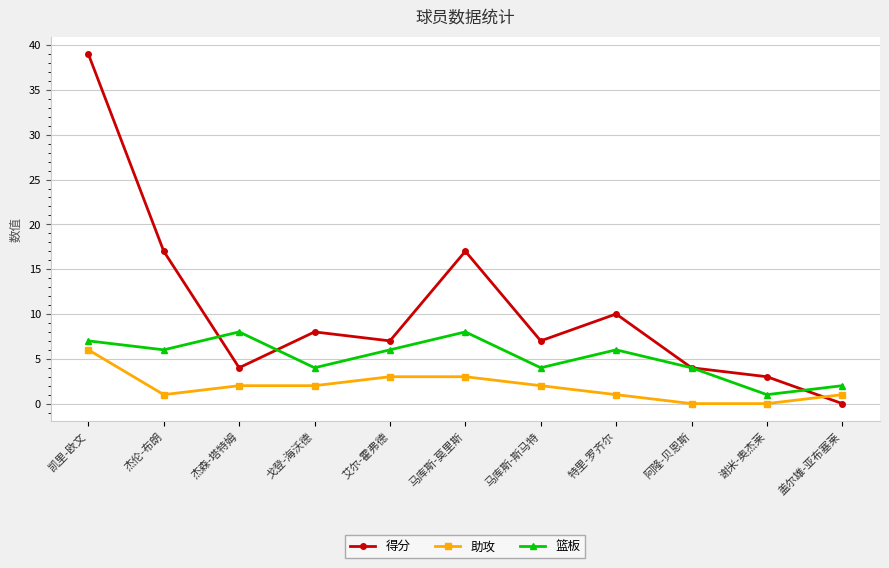

What is the average value of the 得分 series?

11